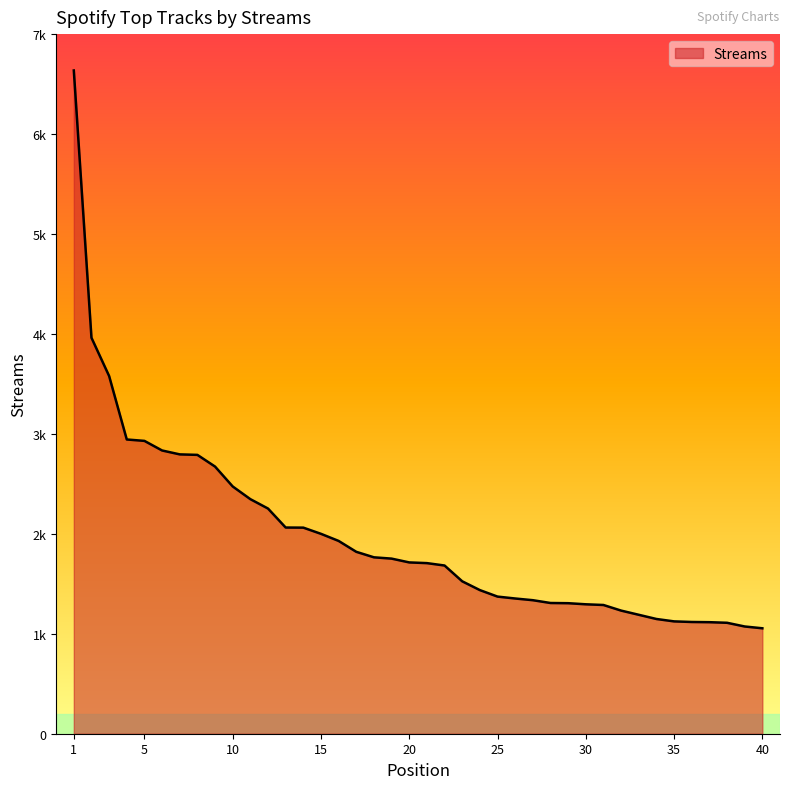

Which label corresponds to the largest value in the chart?

1